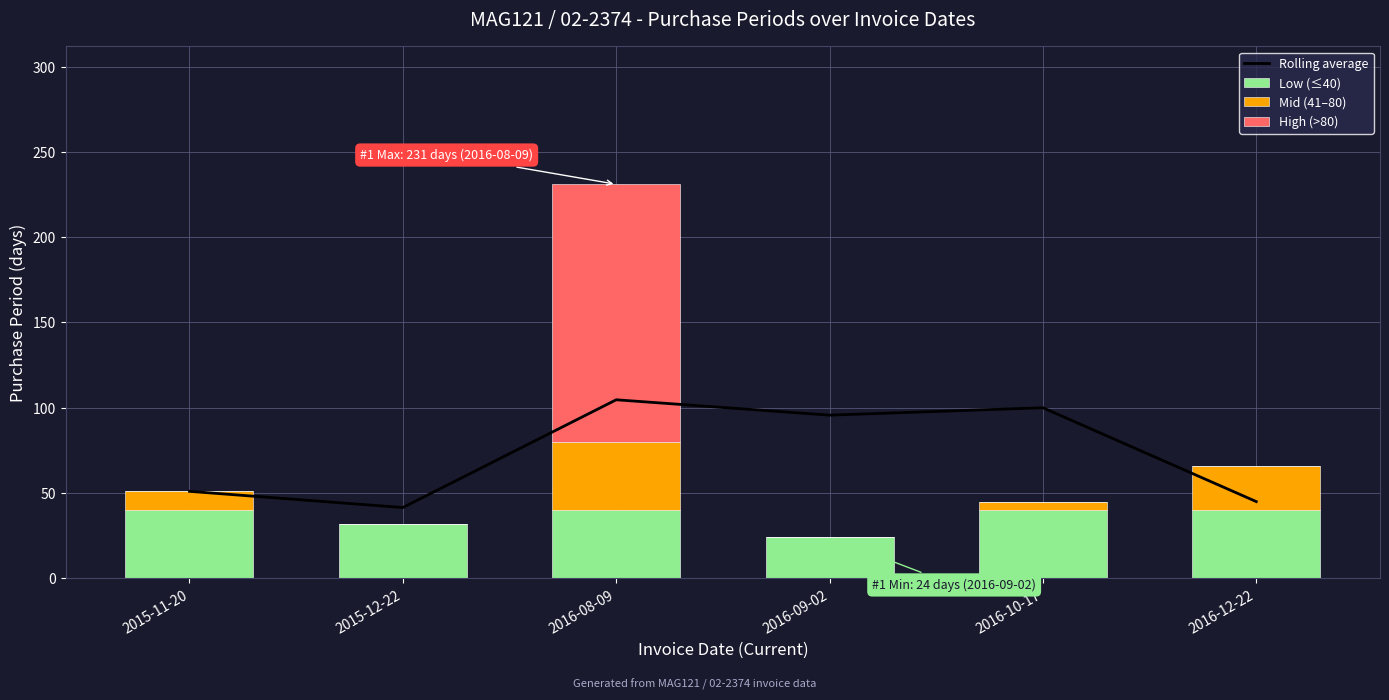

What is the sum of the Mid (41–80) values at 2015-11-20 and 2016-09-02?

11.0